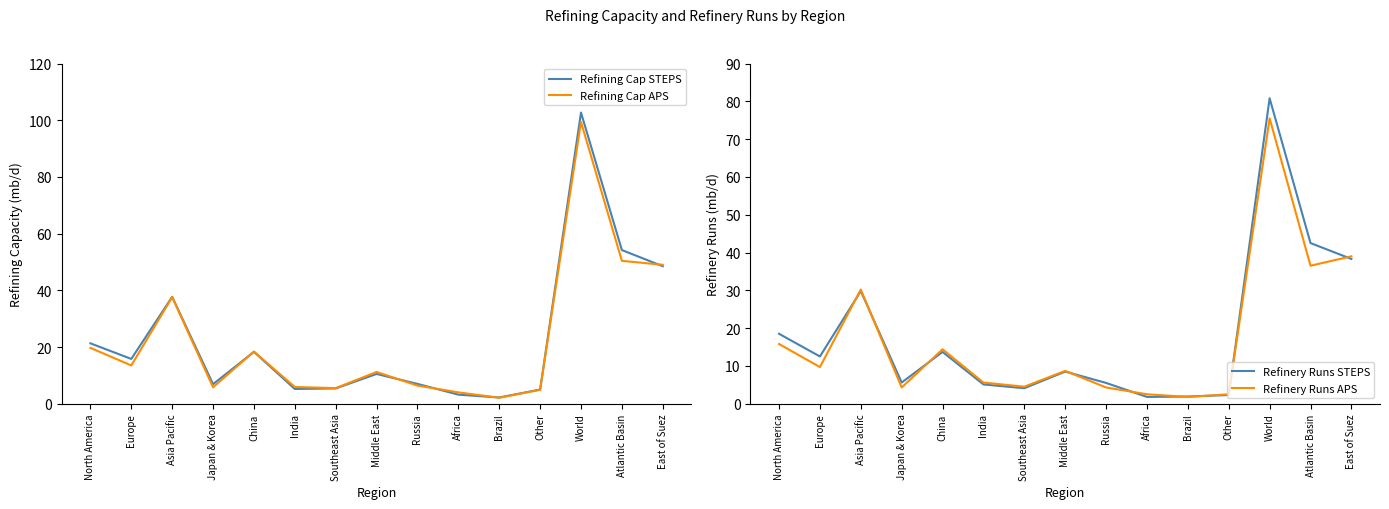

Which series has the largest total across all categories?

Refining Cap STEPS